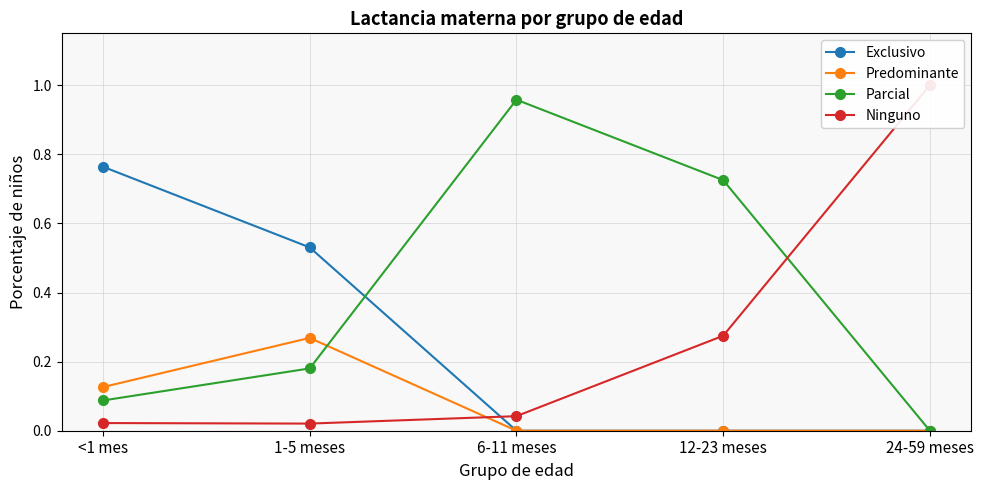

What is the sum of all Exclusivo values?

1.3